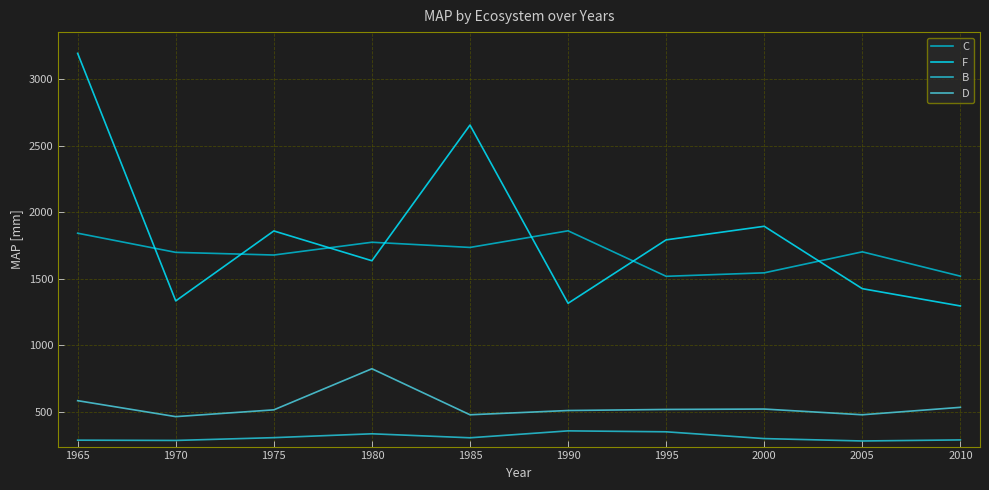

What is the sum of the B values at 1970 and 1995?

635